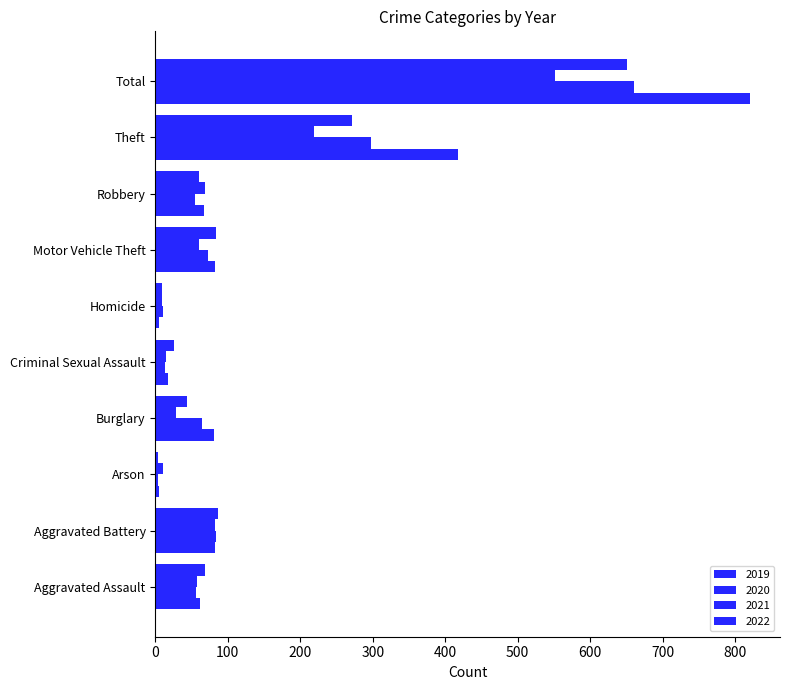

What value does the 2022 series have at Burglary, to the nearest 10?

40